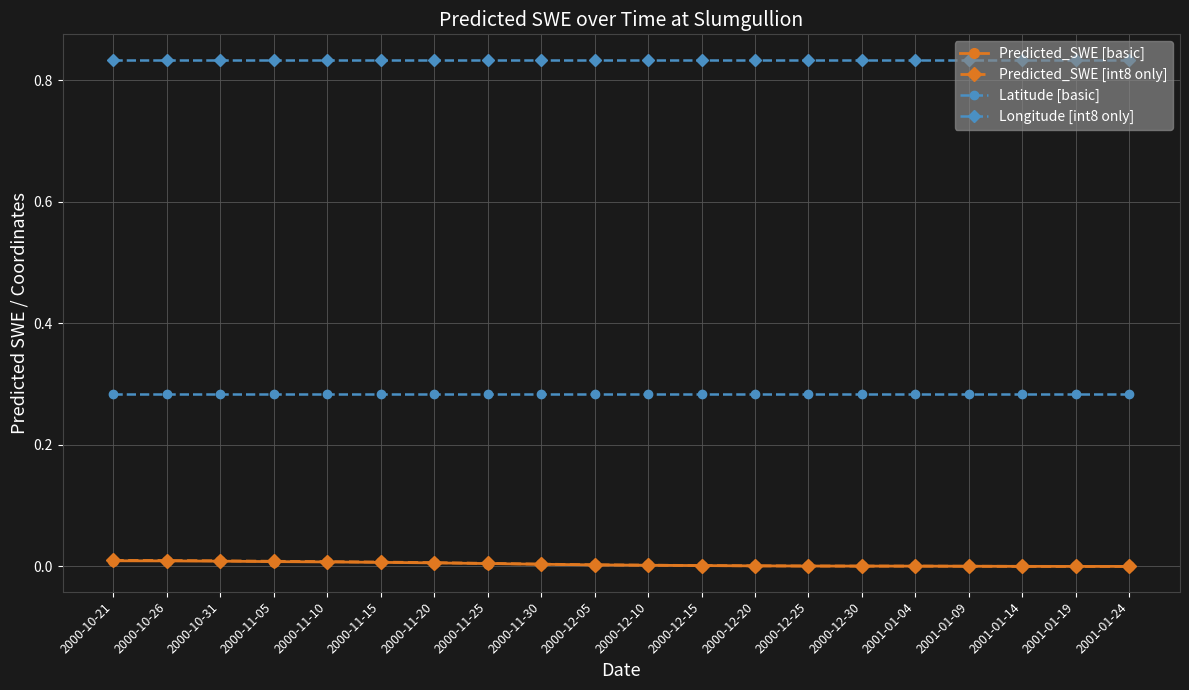

How many categories are shown in the chart?

20